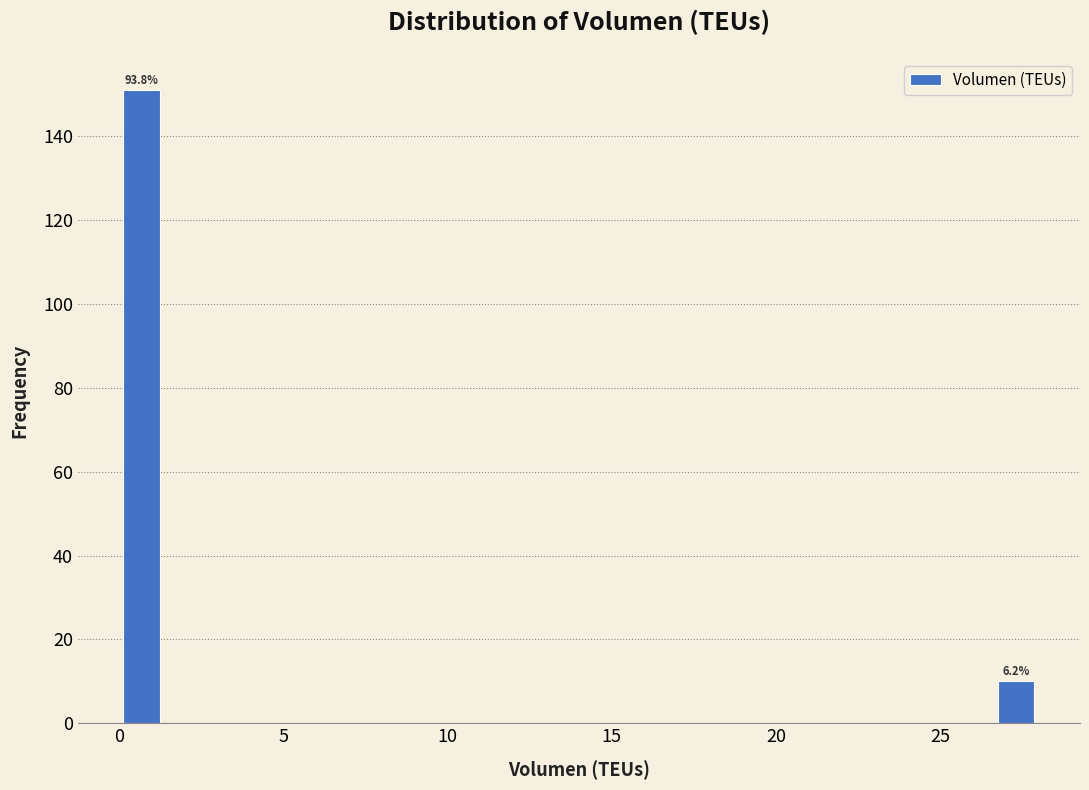

Around what value on the x-axis is the tallest bar? Give the approximate position of its centre, as read against the axis.

0.5